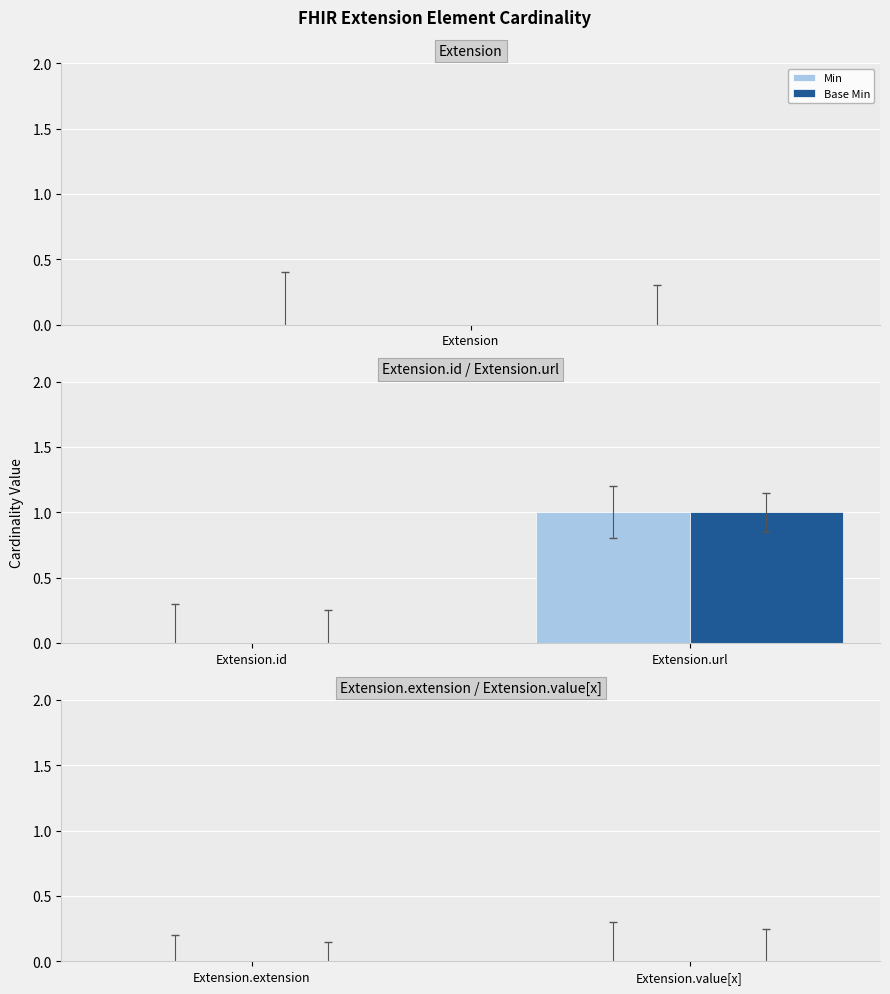

How many groups of bars are there?

2